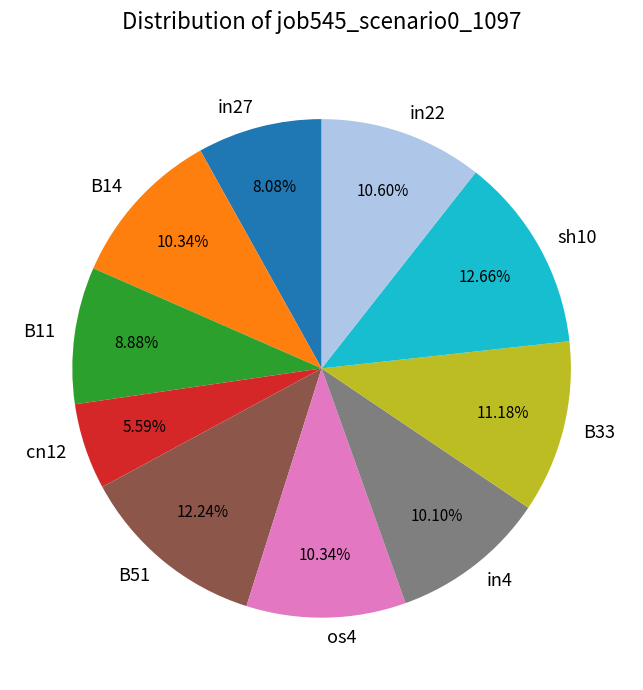

Which has a higher value, B33 or B11?

B33